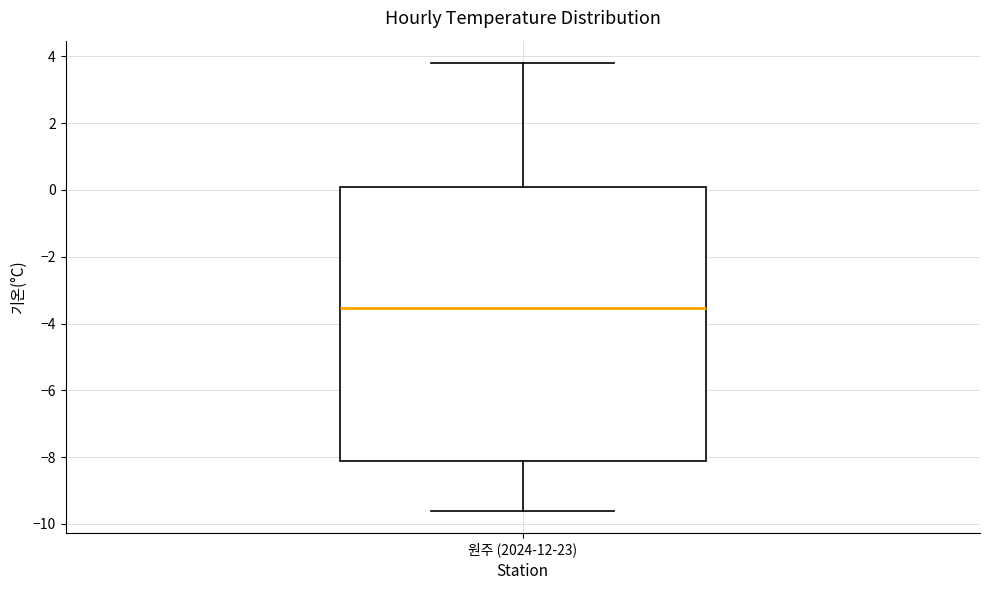

Read this box plot against the y-axis: the position of the median line, the range covered by the box, and the ends of both whiskers. The values are not printed on the chart, so give them approximately, as read against the axis.

median -3.6, box -8.2 to 0.0, whiskers -9.6 to 3.8